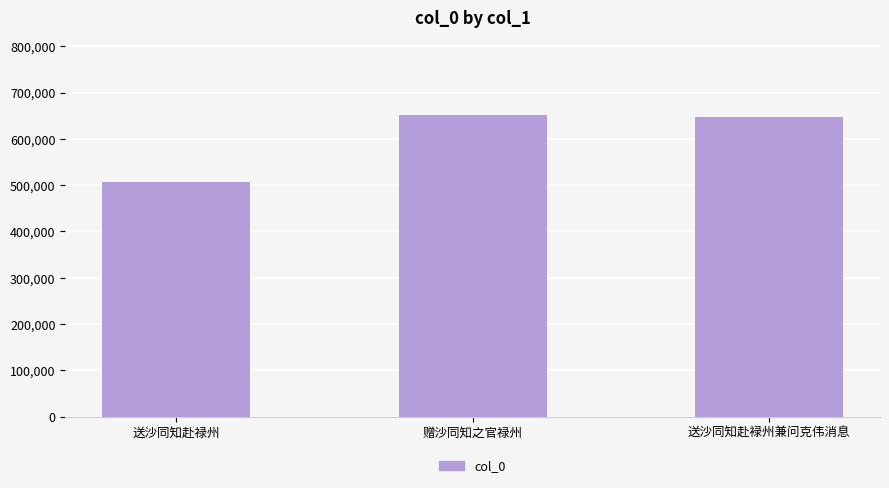

What is the maximum value shown in the chart?

650667